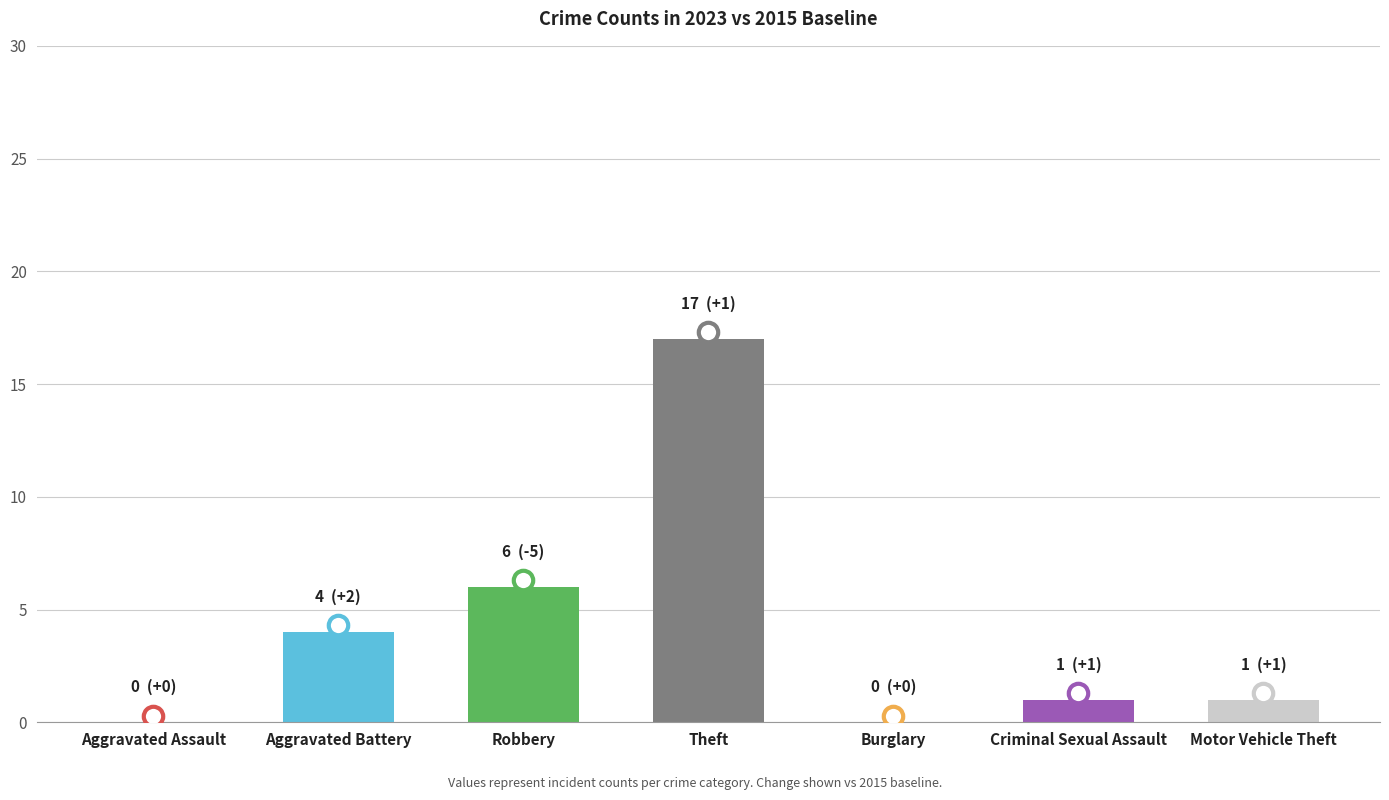

How many categories are shown in the chart?

7